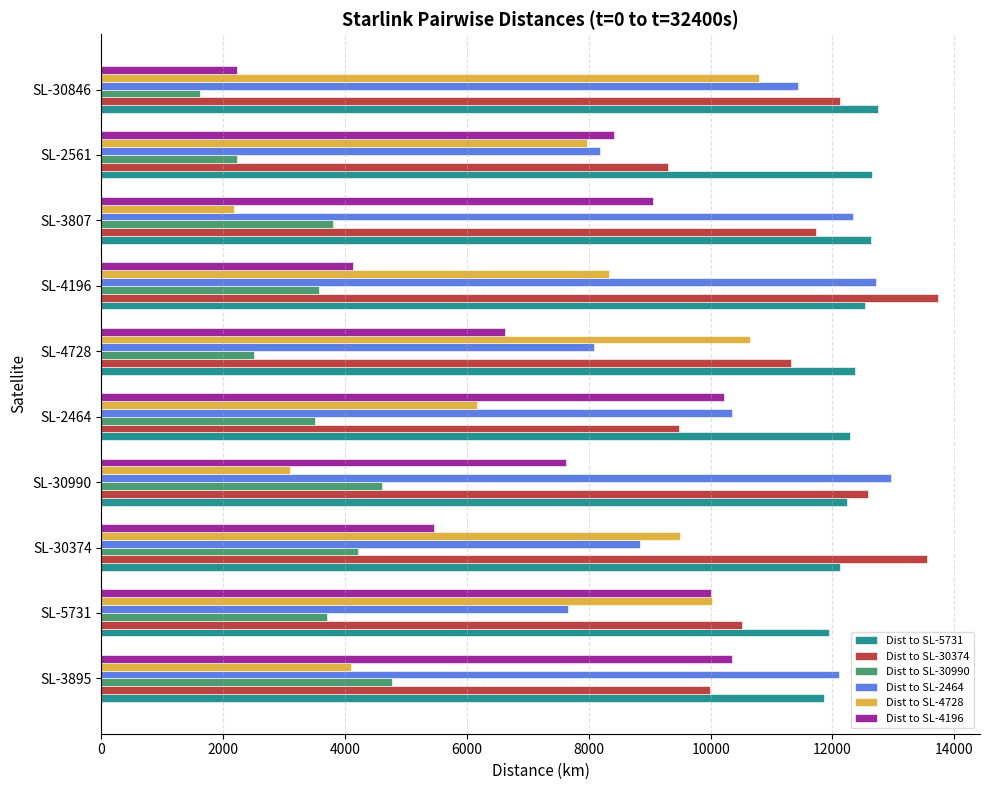

At how many categories does at least one series exceed 6907?

10